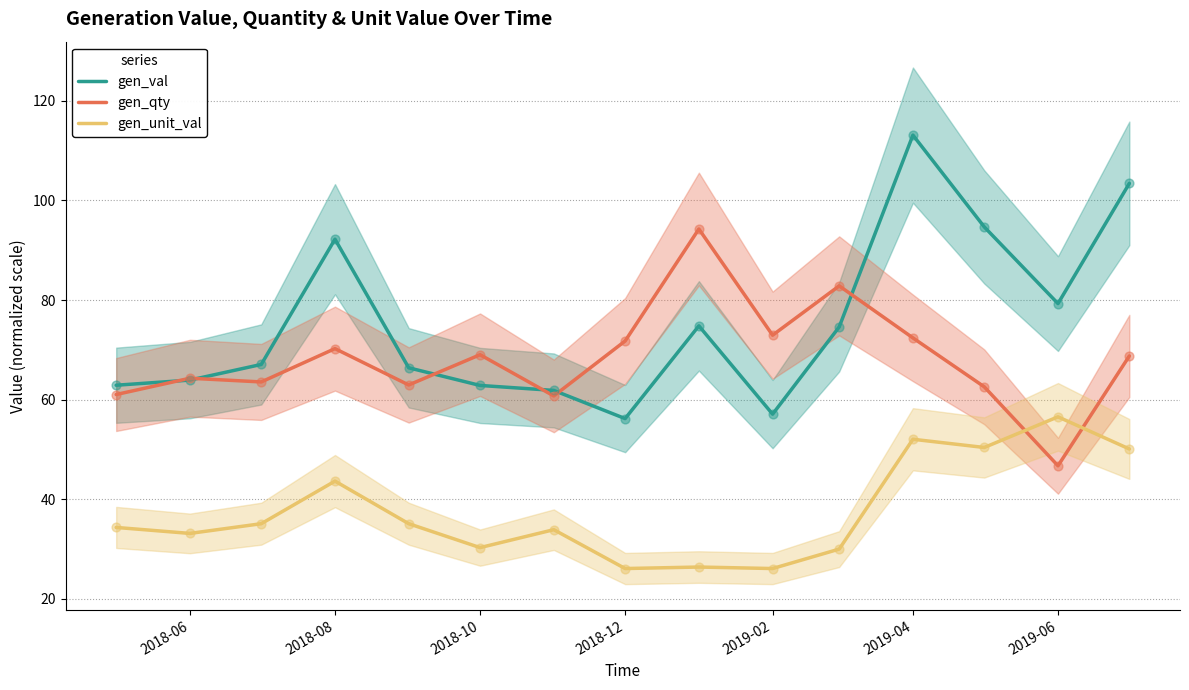

What are all the series names shown in the legend?

gen_val, gen_qty, gen_unit_val